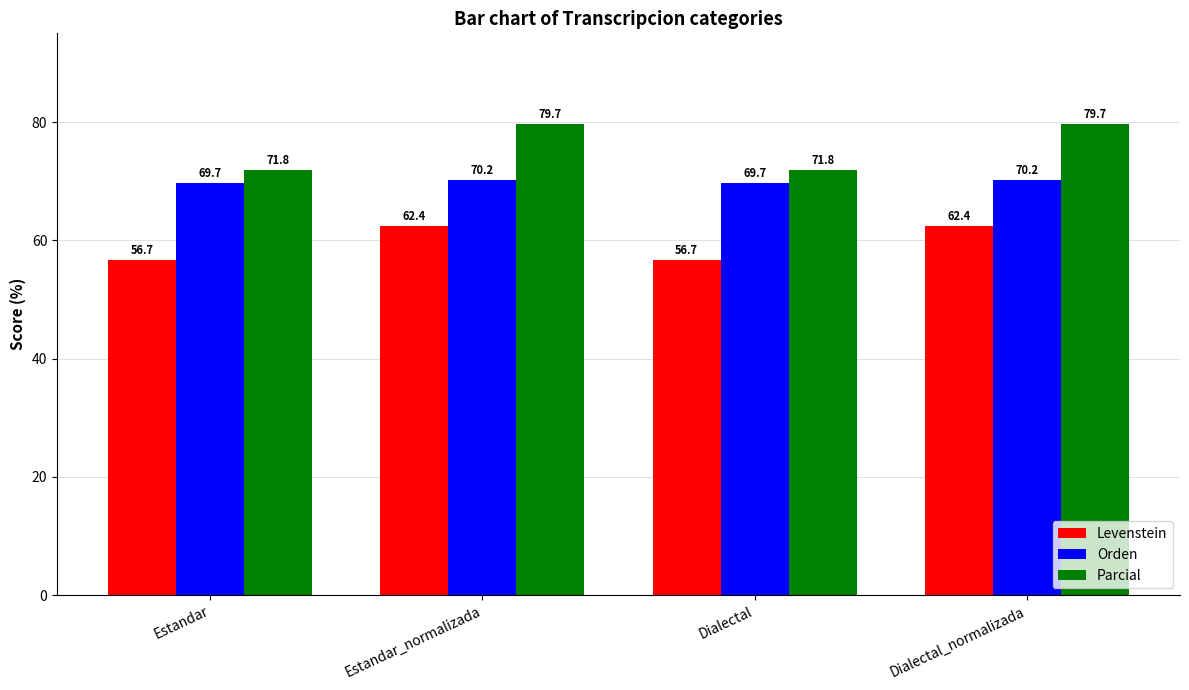

At which label does Parcial first exceed 79?

Estandar_normalizada